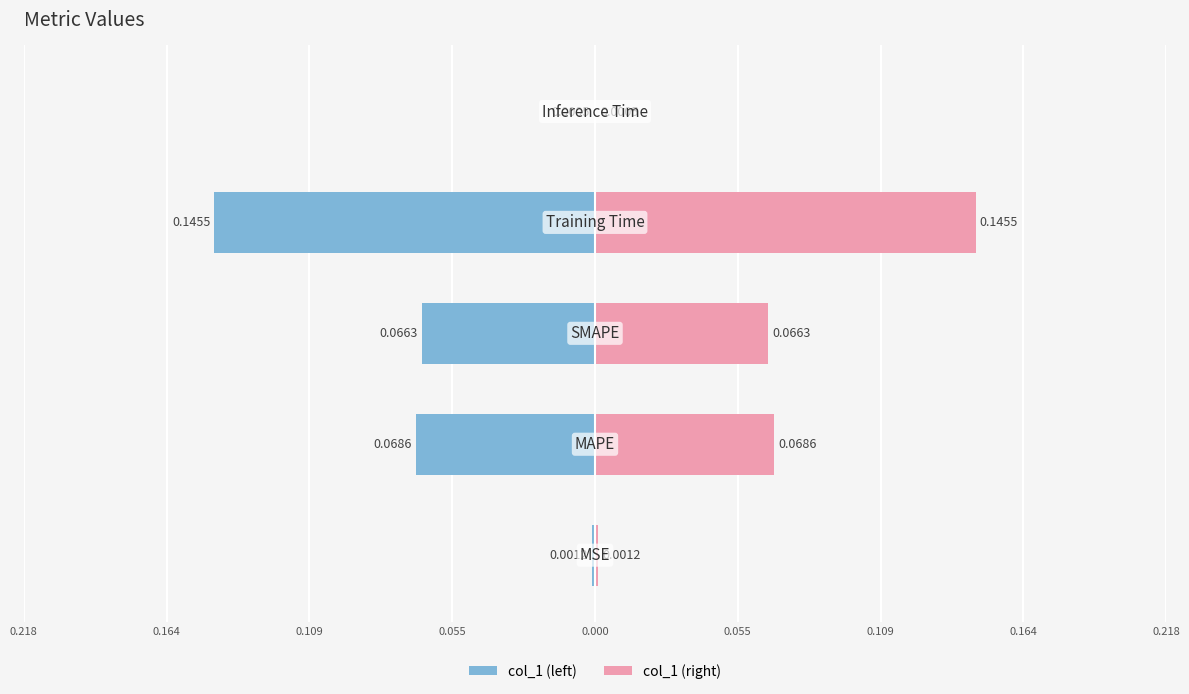

Is it true that col_1 (right) equals 0.0 at 0.218?

False